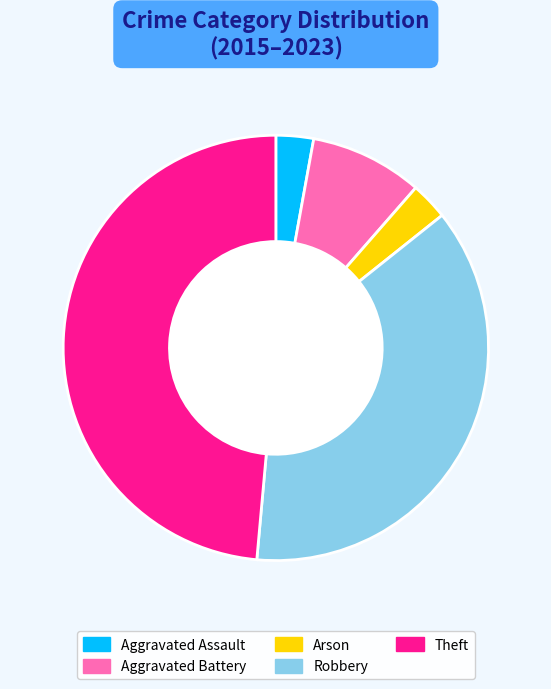

Do Aggravated Assault and Aggravated Battery together represent more than half of the pie?

No